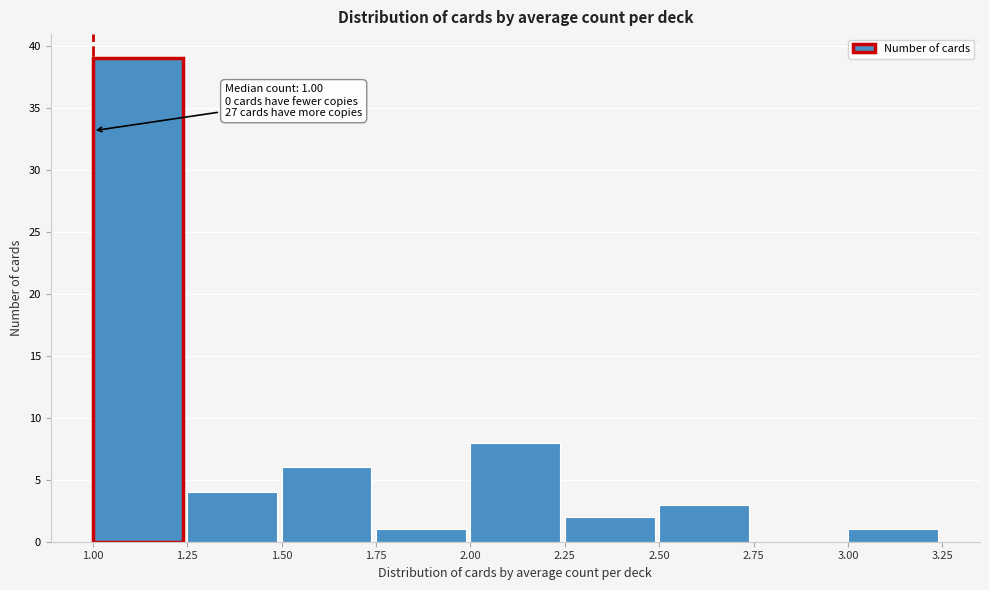

Over which range of the x-axis is the bar tallest?

1.00 to 1.25